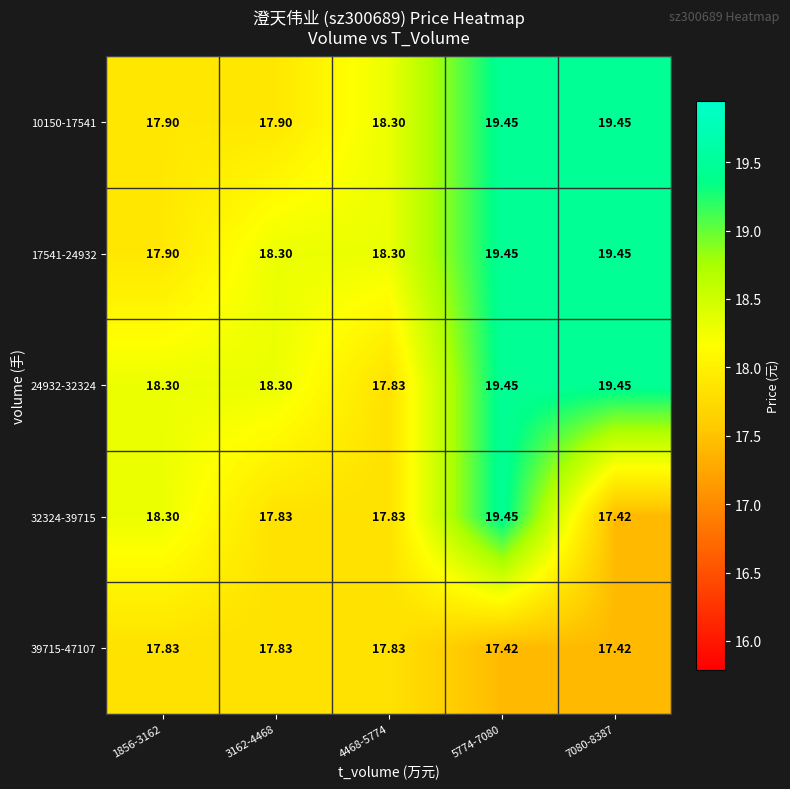

At which category is the sum across all series the highest?

5774-7080